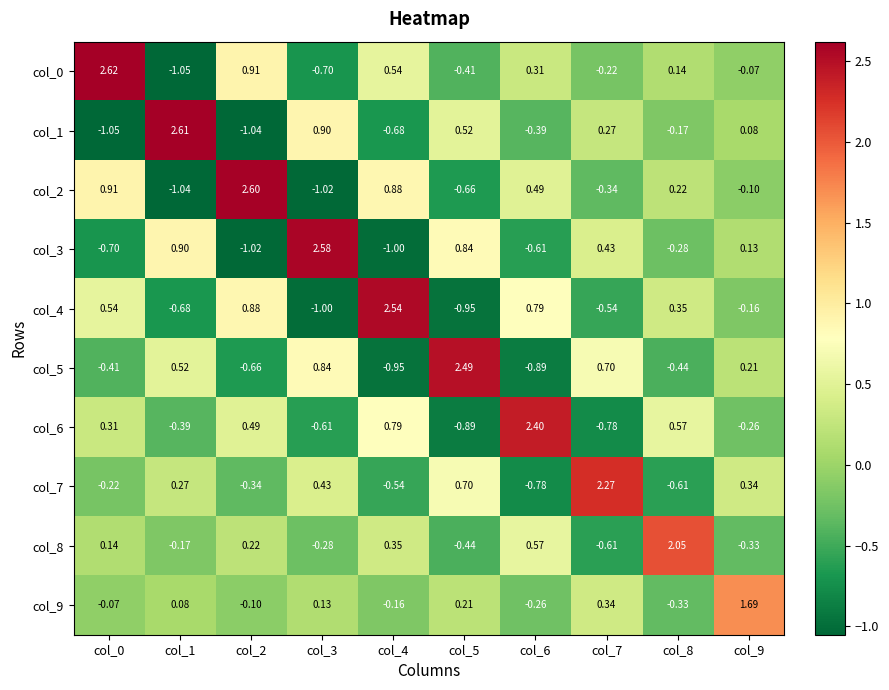

Reading right to left, extract all data points from this chart.

col_0: col_9=-0.1	col_8=0.1	col_7=-0.2	col_6=0.3	col_5=-0.4	col_4=0.5	col_3=-0.7	col_2=0.9	col_1=-1.1	col_0=2.6
col_1: col_9=0.1	col_8=-0.2	col_7=0.3	col_6=-0.4	col_5=0.5	col_4=-0.7	col_3=0.9	col_2=-1.0	col_1=2.6	col_0=-1.1
col_2: col_9=-0.1	col_8=0.2	col_7=-0.3	col_6=0.5	col_5=-0.7	col_4=0.9	col_3=-1.0	col_2=2.6	col_1=-1.0	col_0=0.9
col_3: col_9=0.1	col_8=-0.3	col_7=0.4	col_6=-0.6	col_5=0.8	col_4=-1.0	col_3=2.6	col_2=-1.0	col_1=0.9	col_0=-0.7
col_4: col_9=-0.2	col_8=0.3	col_7=-0.5	col_6=0.8	col_5=-0.9	col_4=2.5	col_3=-1.0	col_2=0.9	col_1=-0.7	col_0=0.5
col_5: col_9=0.2	col_8=-0.4	col_7=0.7	col_6=-0.9	col_5=2.5	col_4=-0.9	col_3=0.8	col_2=-0.7	col_1=0.5	col_0=-0.4
col_6: col_9=-0.3	col_8=0.6	col_7=-0.8	col_6=2.4	col_5=-0.9	col_4=0.8	col_3=-0.6	col_2=0.5	col_1=-0.4	col_0=0.3
col_7: col_9=0.3	col_8=-0.6	col_7=2.3	col_6=-0.8	col_5=0.7	col_4=-0.5	col_3=0.4	col_2=-0.3	col_1=0.3	col_0=-0.2
col_8: col_9=-0.3	col_8=2.0	col_7=-0.6	col_6=0.6	col_5=-0.4	col_4=0.3	col_3=-0.3	col_2=0.2	col_1=-0.2	col_0=0.1
col_9: col_9=1.7	col_8=-0.3	col_7=0.3	col_6=-0.3	col_5=0.2	col_4=-0.2	col_3=0.1	col_2=-0.1	col_1=0.1	col_0=-0.1